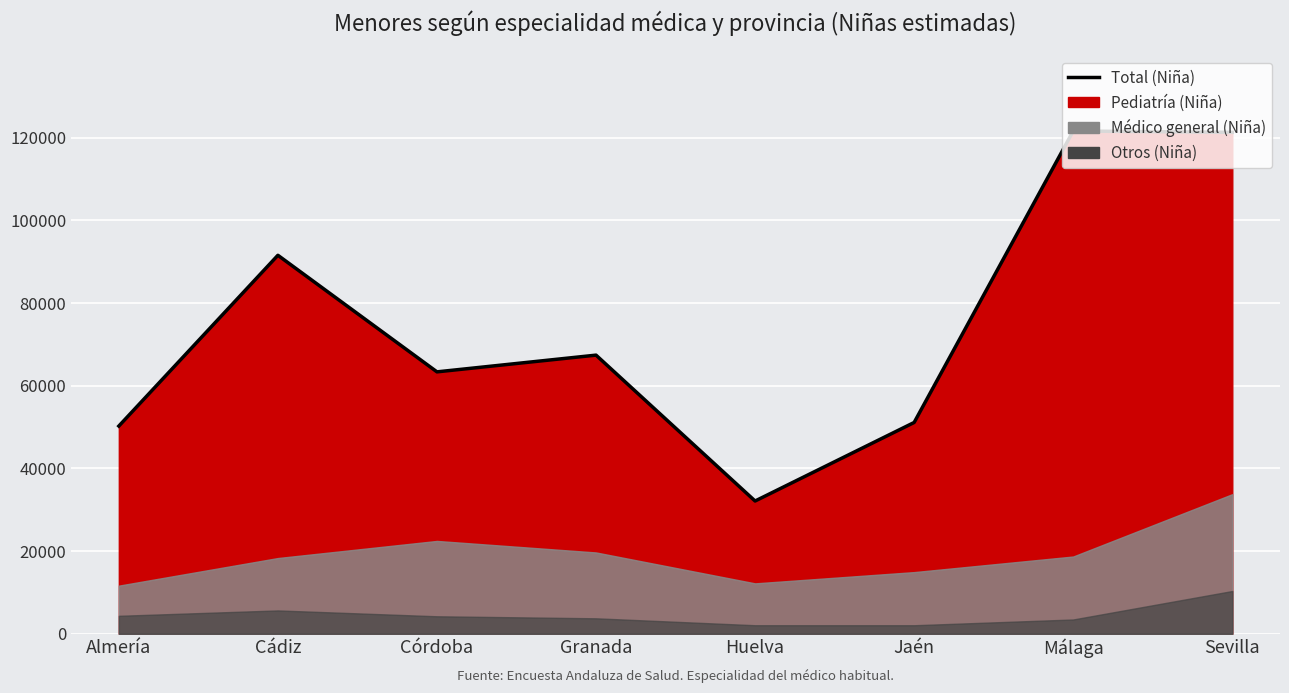

Which category has the lowest value across all series?

Huelva